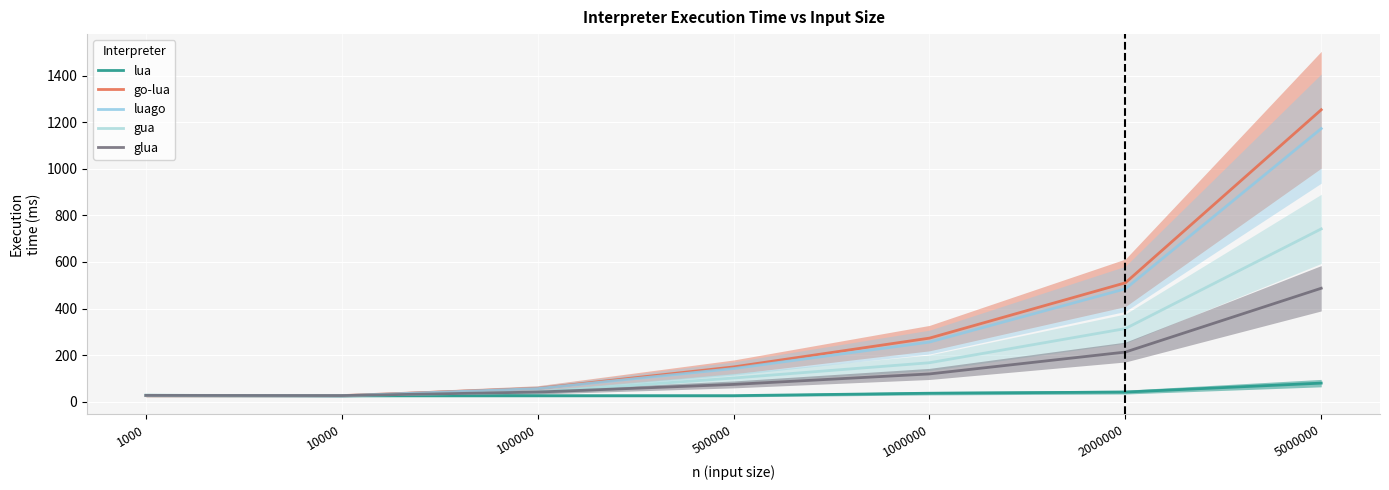

What is the average value of the gua series?

202.8